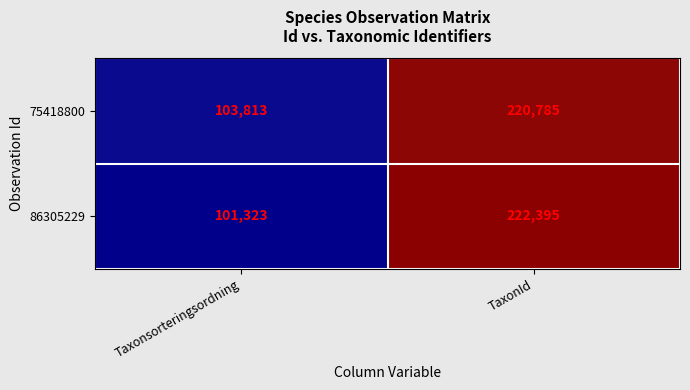

What is the difference between the 75418800 values at Taxonsorteringsordning and TaxonId?

116972